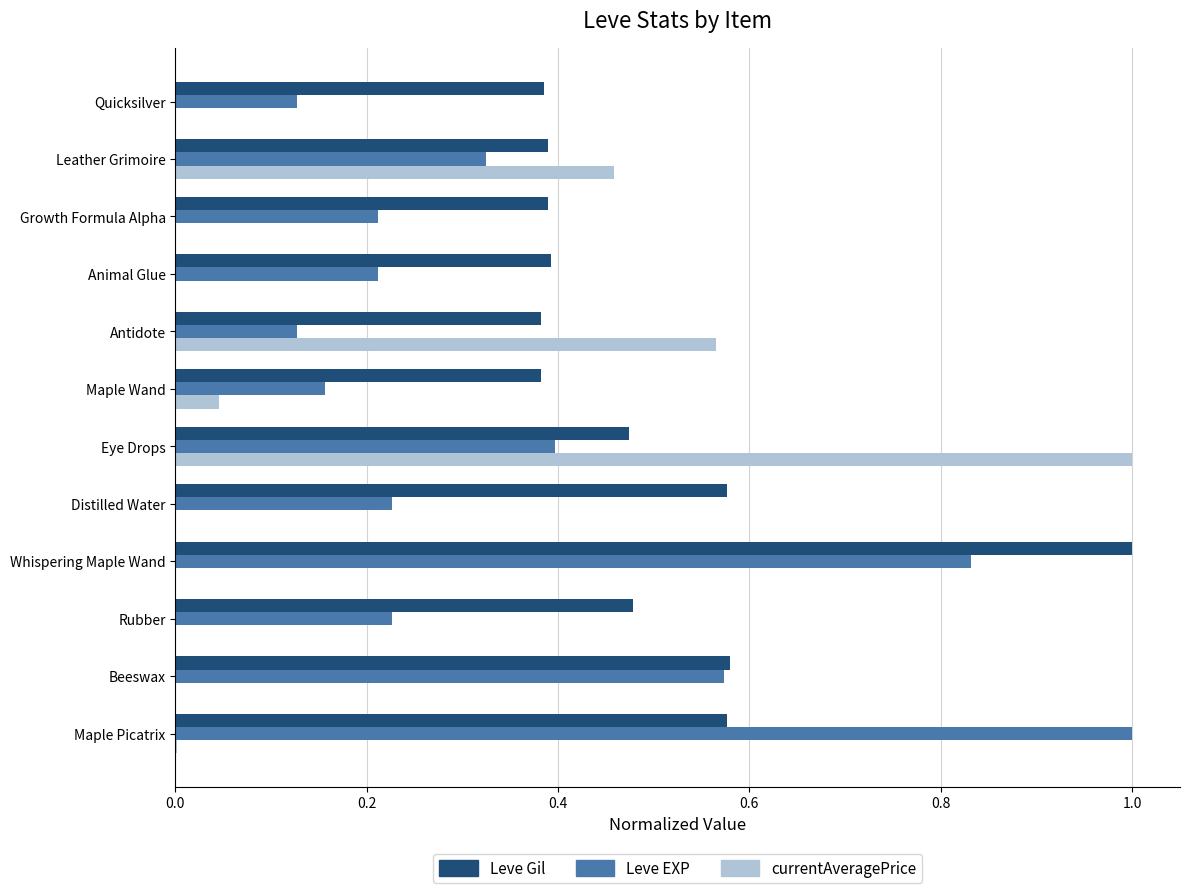

At which label does Leve EXP reach its peak?

Maple Picatrix